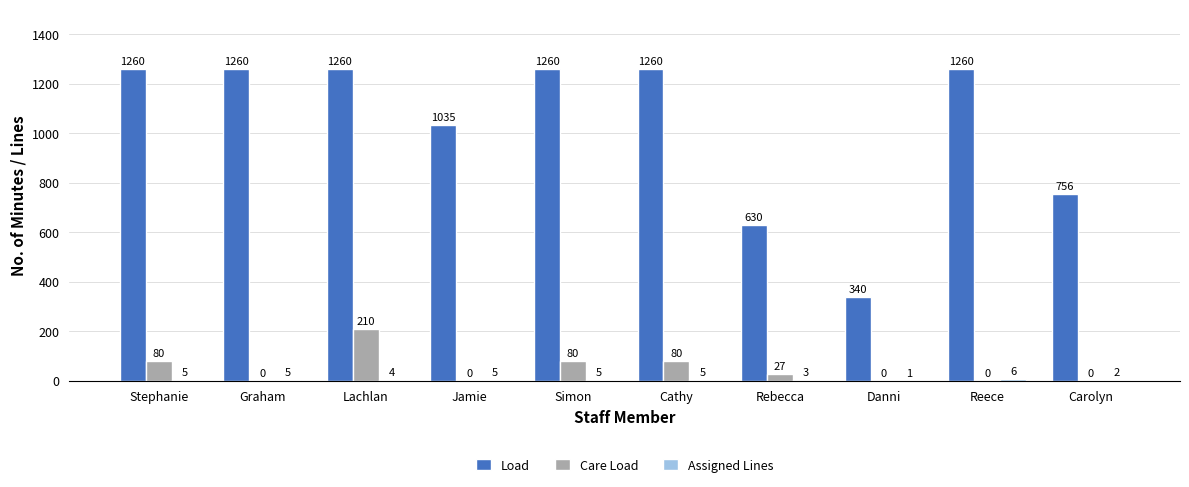

Where is Load nearest to the value 800?

Carolyn